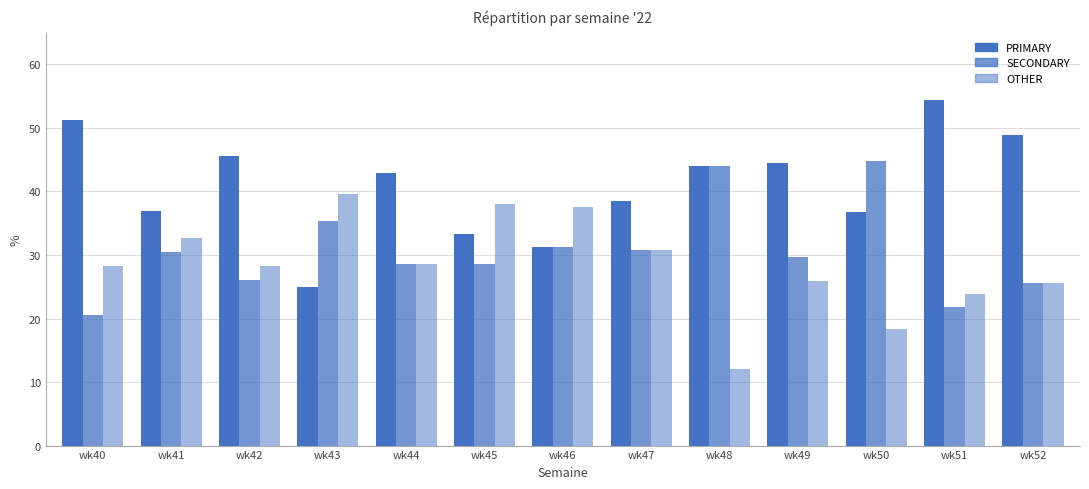

What is the approximate value of PRIMARY at wk46?

31.2